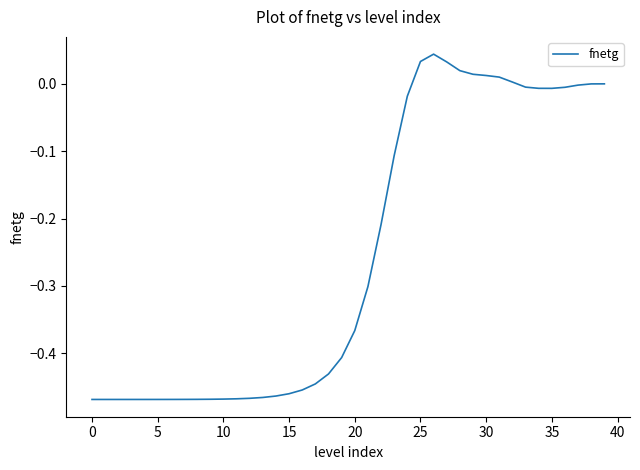

What is the difference between the maximum and minimum values?

0.5